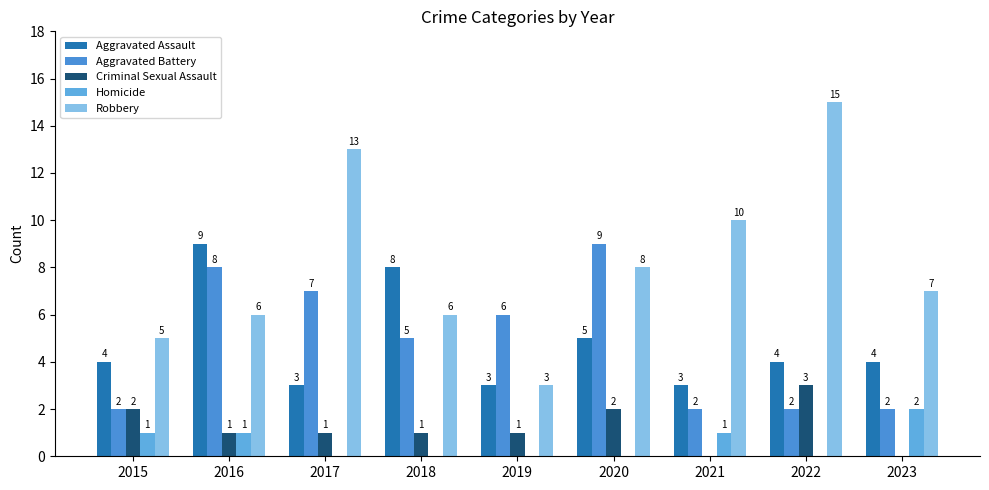

What is the highest value of the Aggravated Battery series?

9